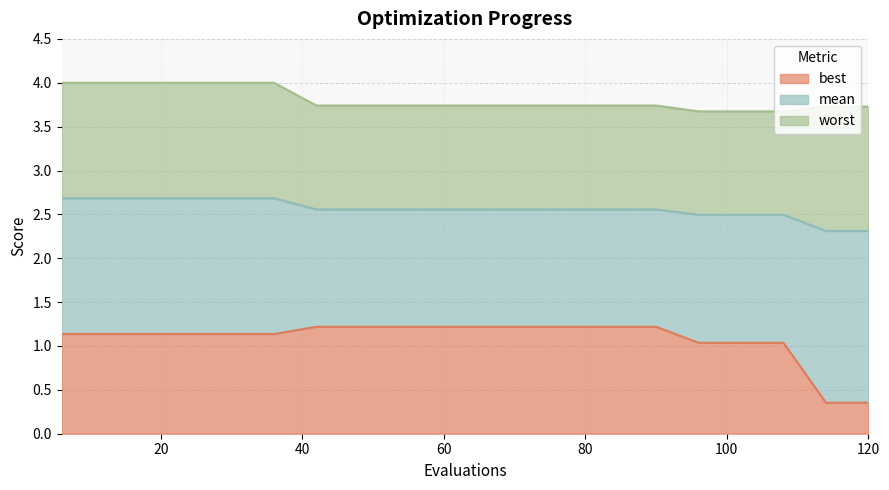

What is the sum of all best values?

21.6